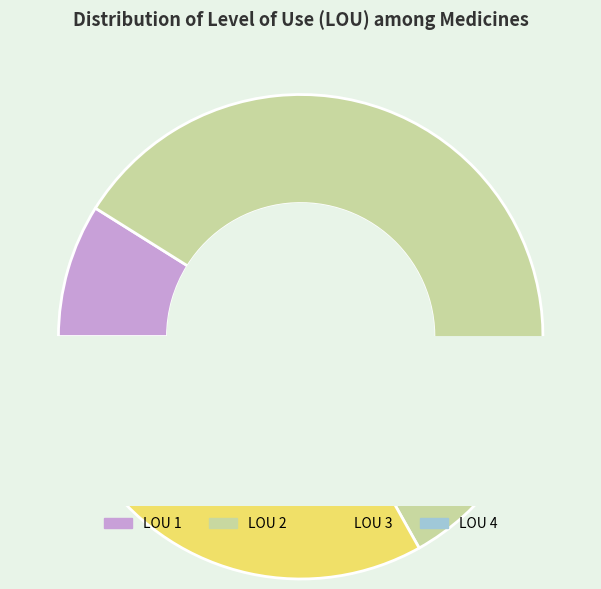

To the nearest percent, what percentage of the pie is LOU 1?

10%